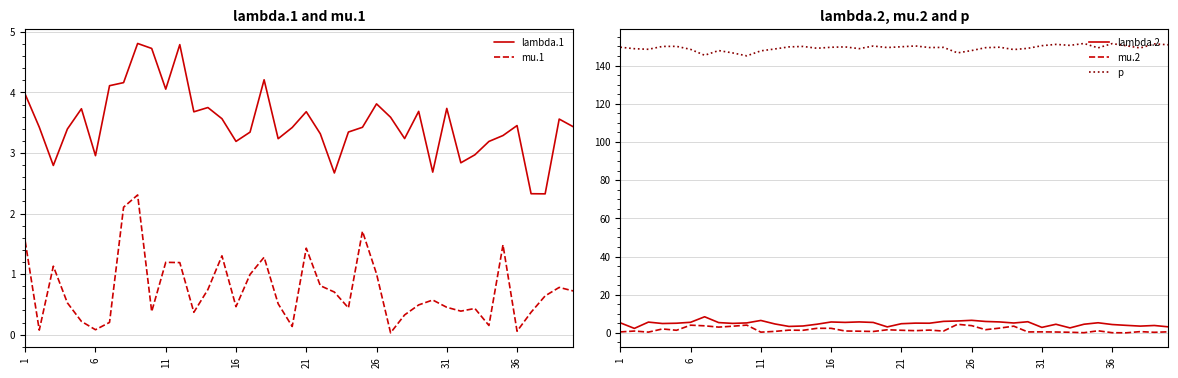

The value of mu.2 at 36 is 0.1. True or false?

True